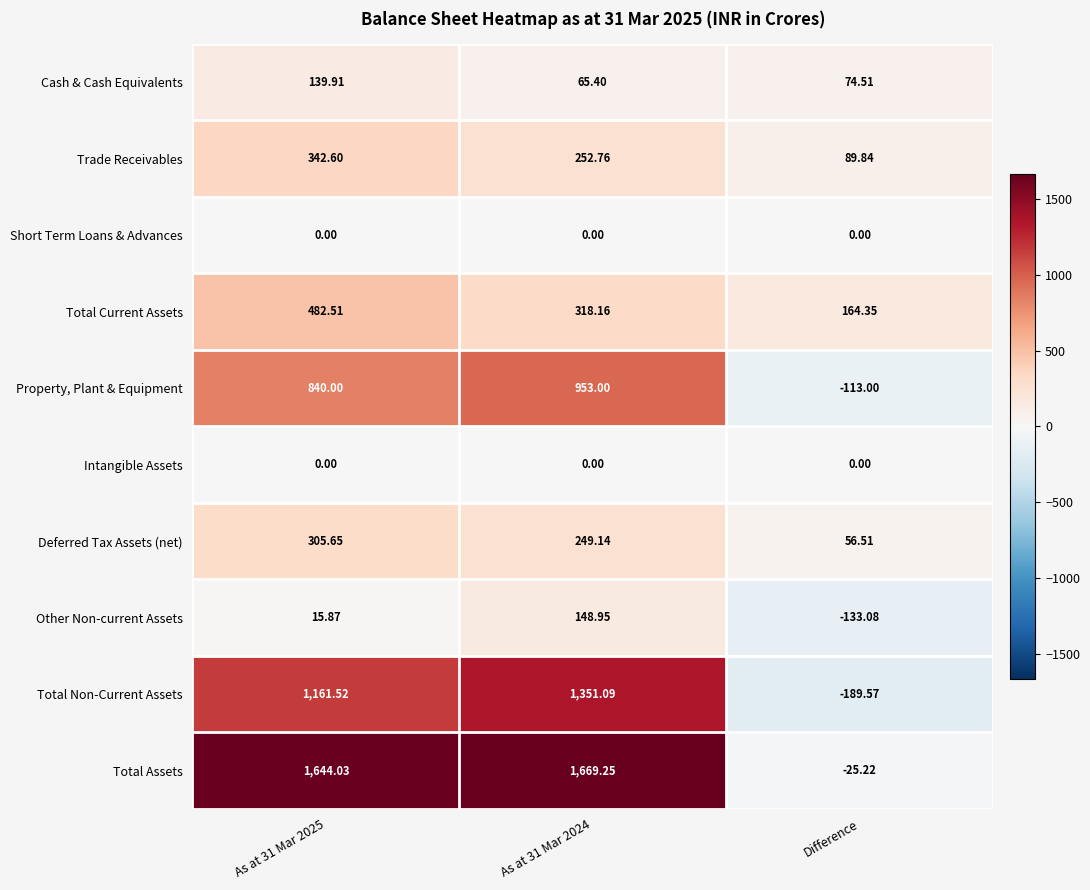

Which series has the largest total across all categories?

Total Assets